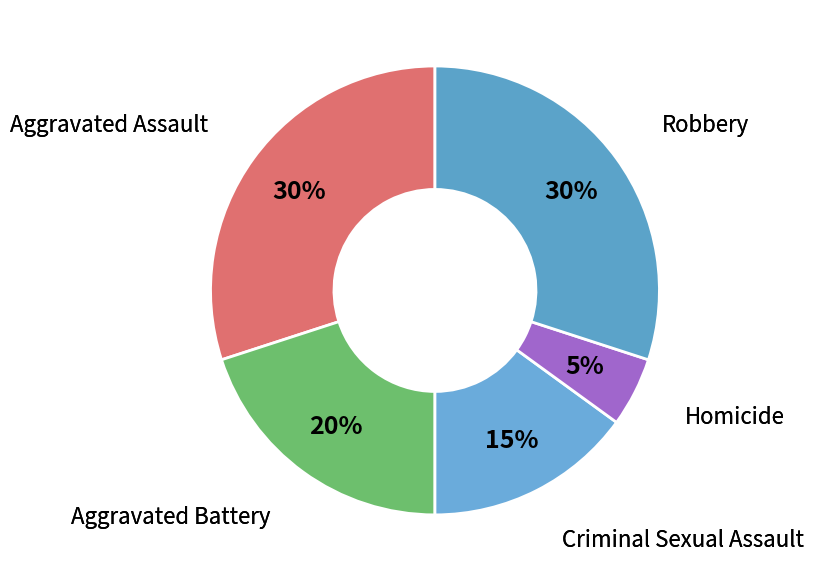

How many segments does this pie chart have?

5